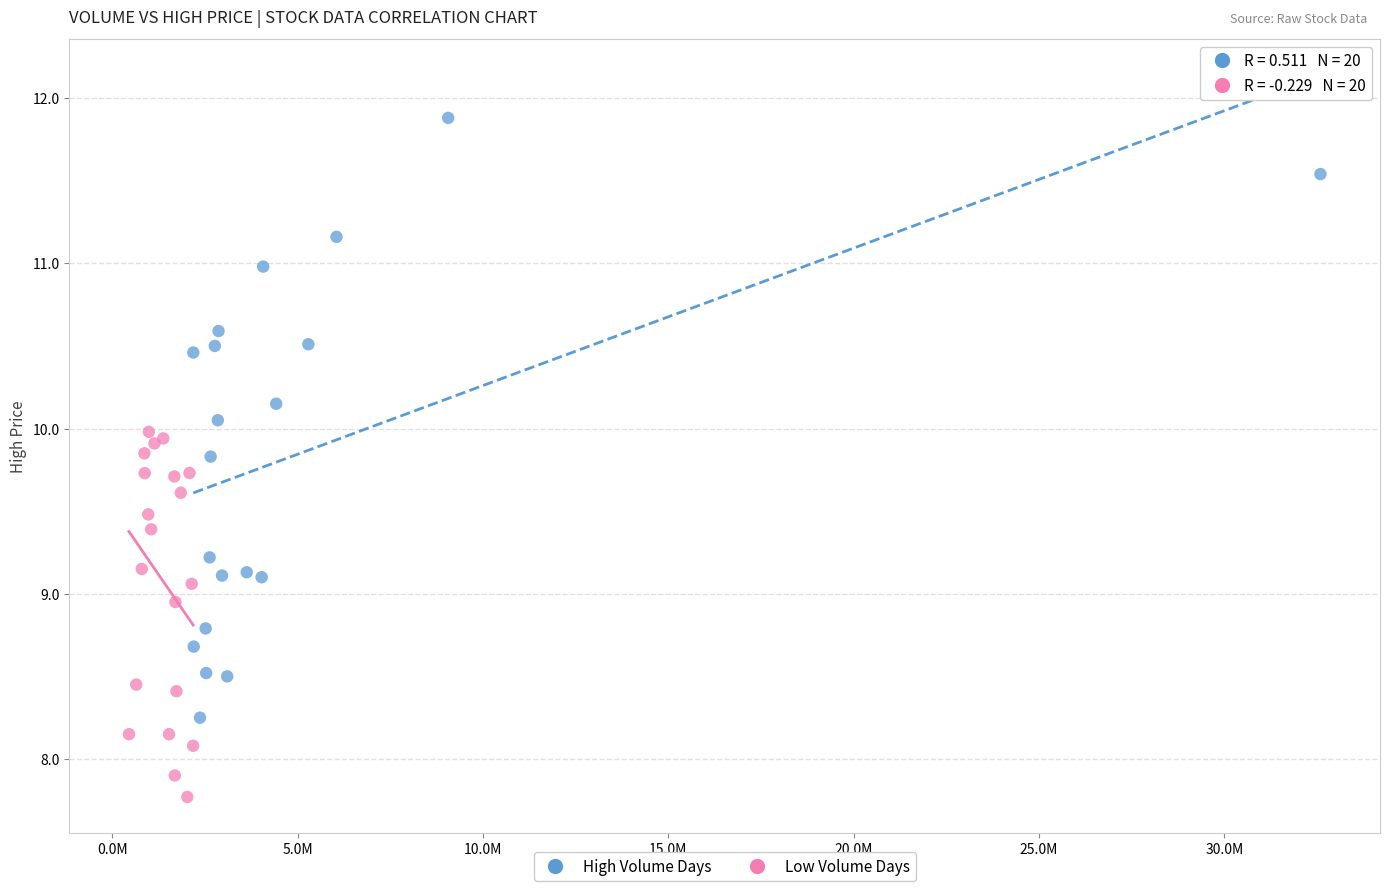

Which series contains the lowest Y value?

Low Volume Days